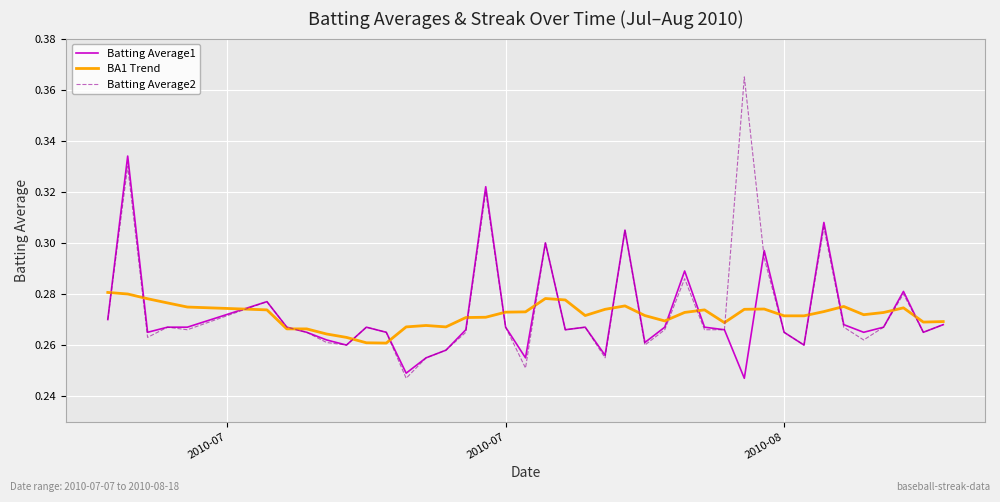

Rank the series by their maximum value, from lowest to highest.

BA1 Trend, Batting Average1, Batting Average2